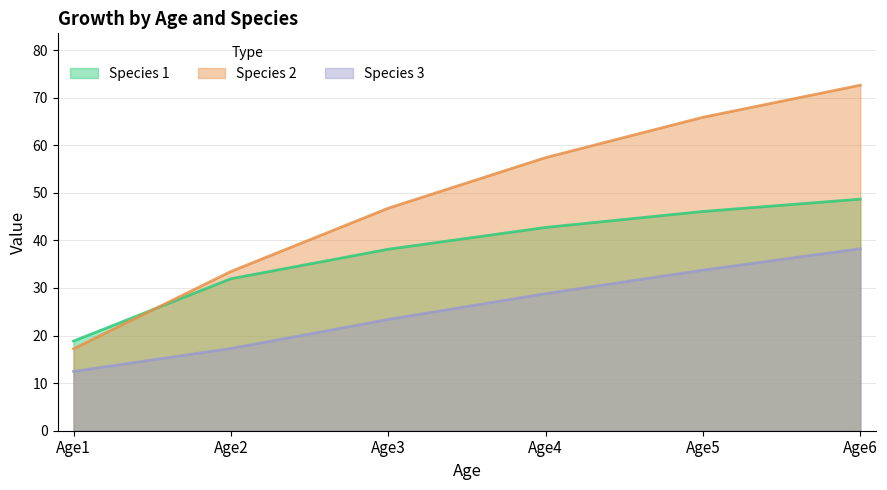

True or false: Species 2 has a value of 114.8 at Age6.

False